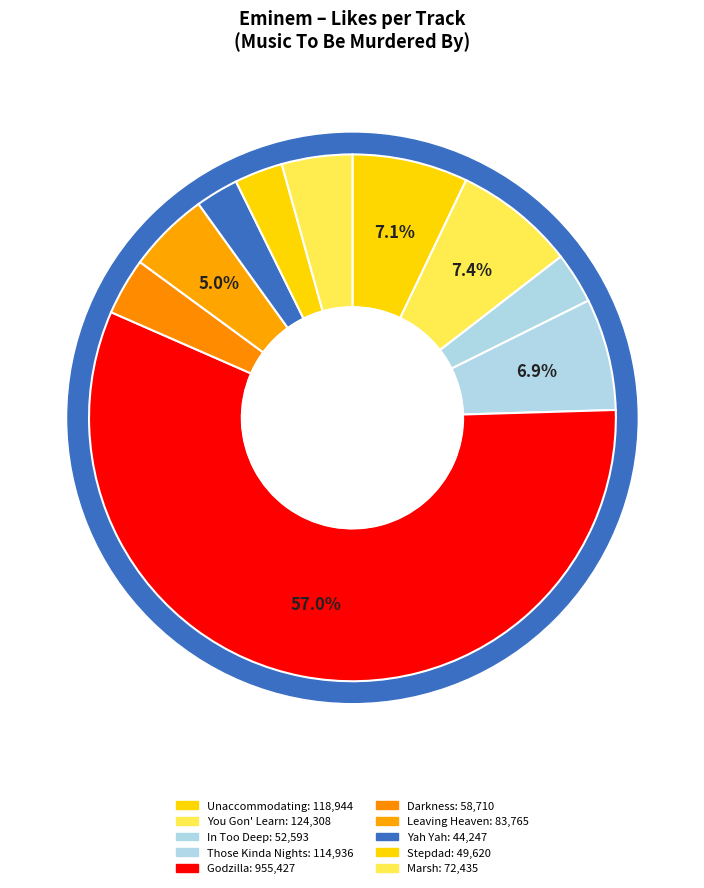

Count the number of slices in the pie.

10